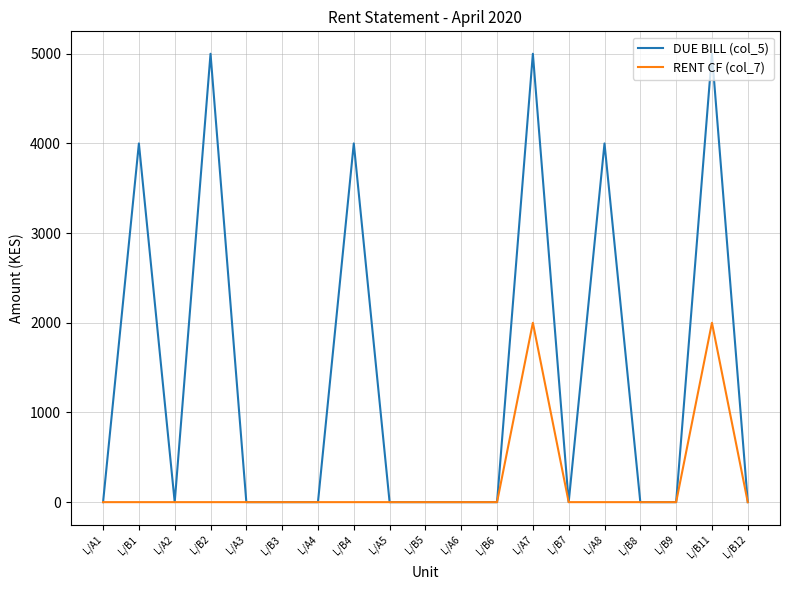

How many lines are shown in the chart?

2